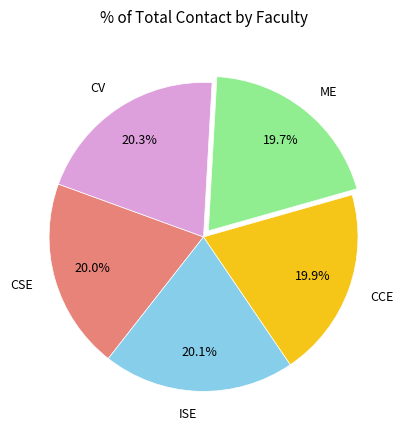

Do CCE and ME together represent more than half of the pie?

No